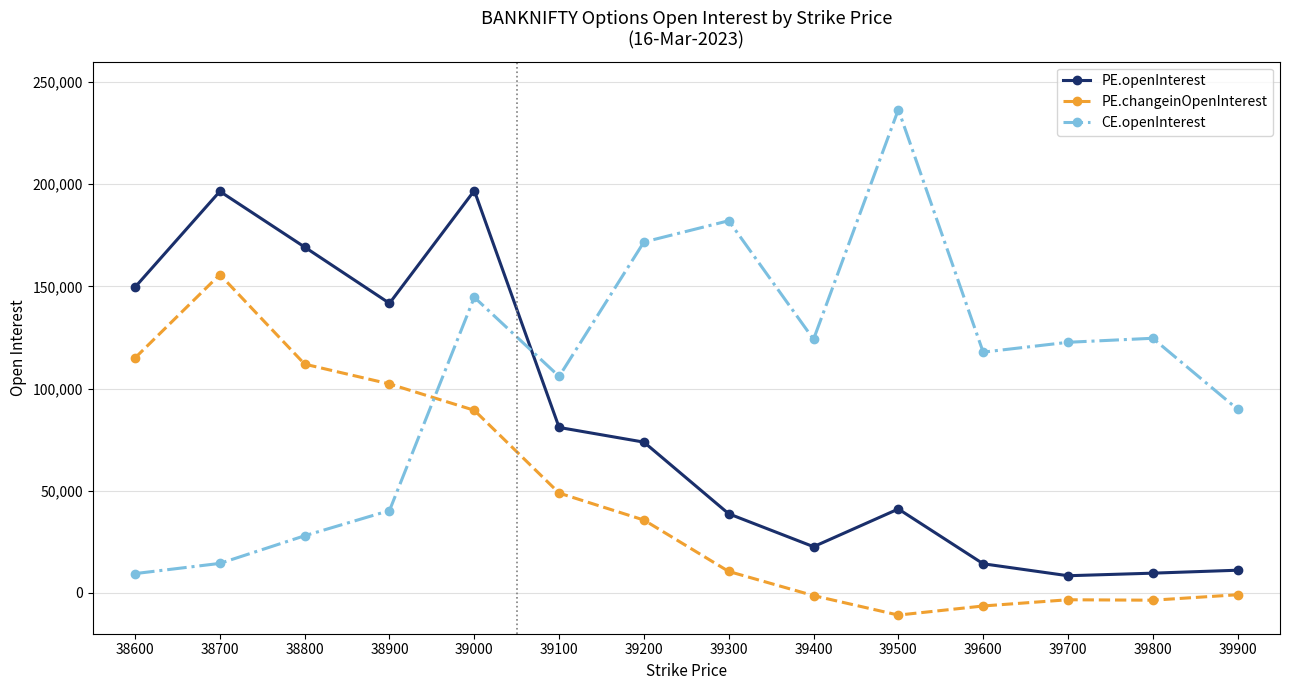

Where is the first local maximum for PE.changeinOpenInterest?

38700